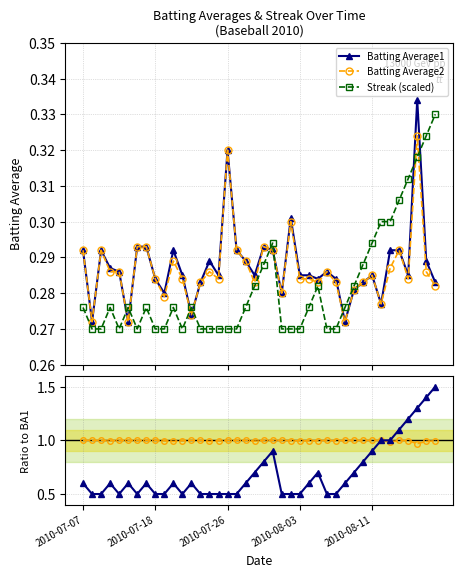

True or false: Streak (scaled) has more than 0 points higher than both neighbors.

True